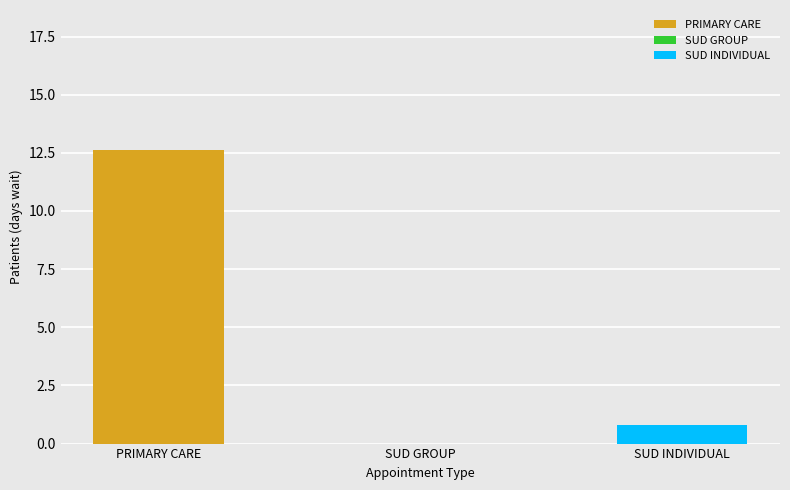

Reading left to right, extract all data points from this chart.

PRIMARY CARE=12.6	SUD GROUP=0.0	SUD INDIVIDUAL=0.8